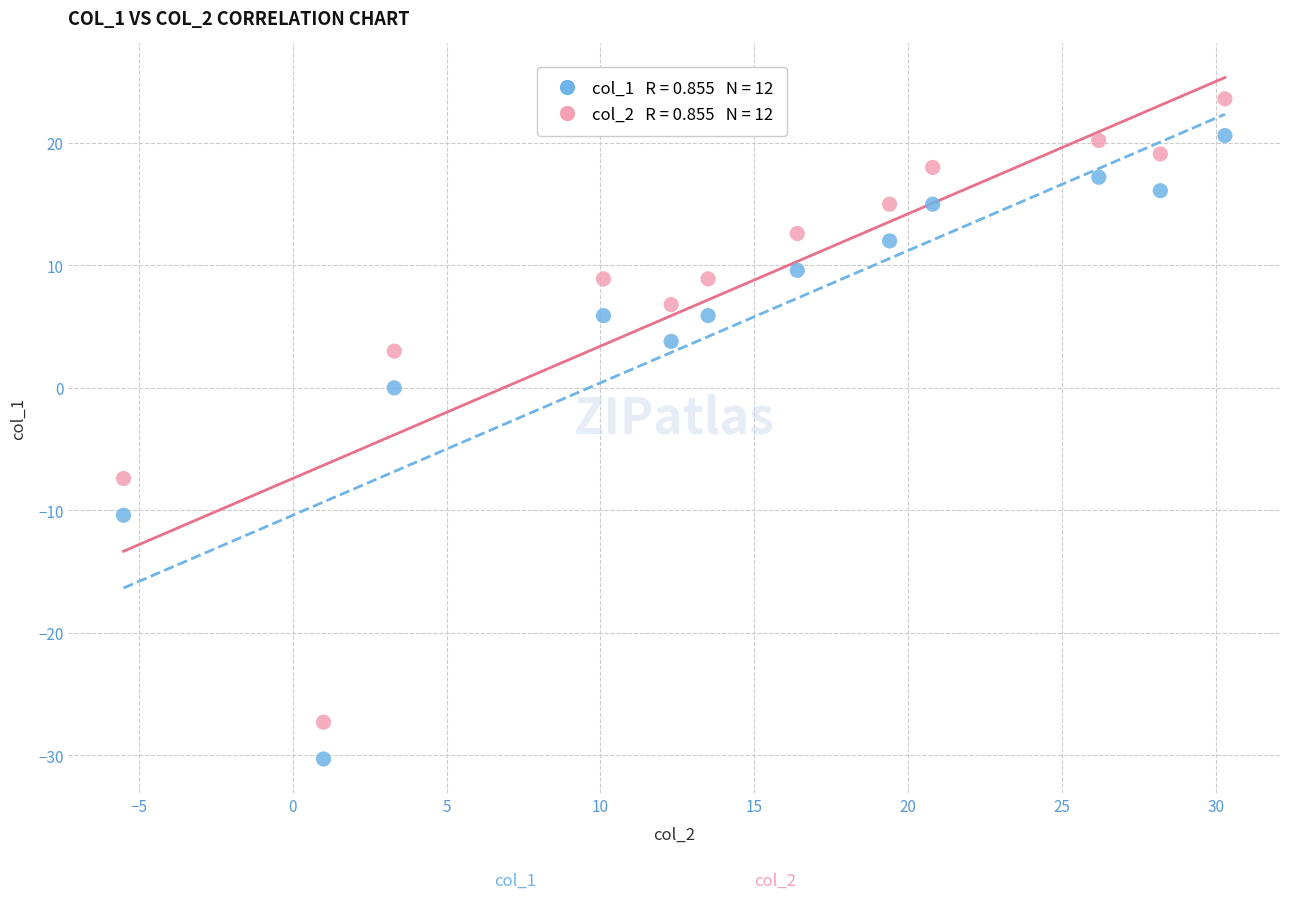

Across all data points, what is the range of Y values (max minus min)?

53.9